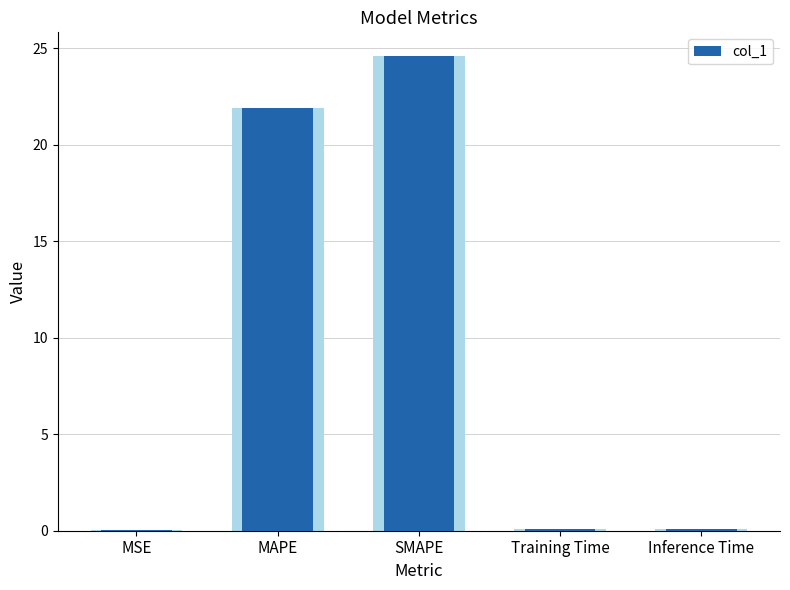

The value at MSE is 0.0. True or false?

False